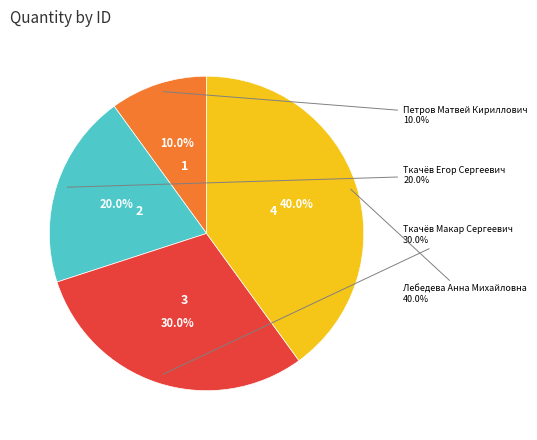

What is the smallest slice in the pie chart?

Петров Матвей Кириллович